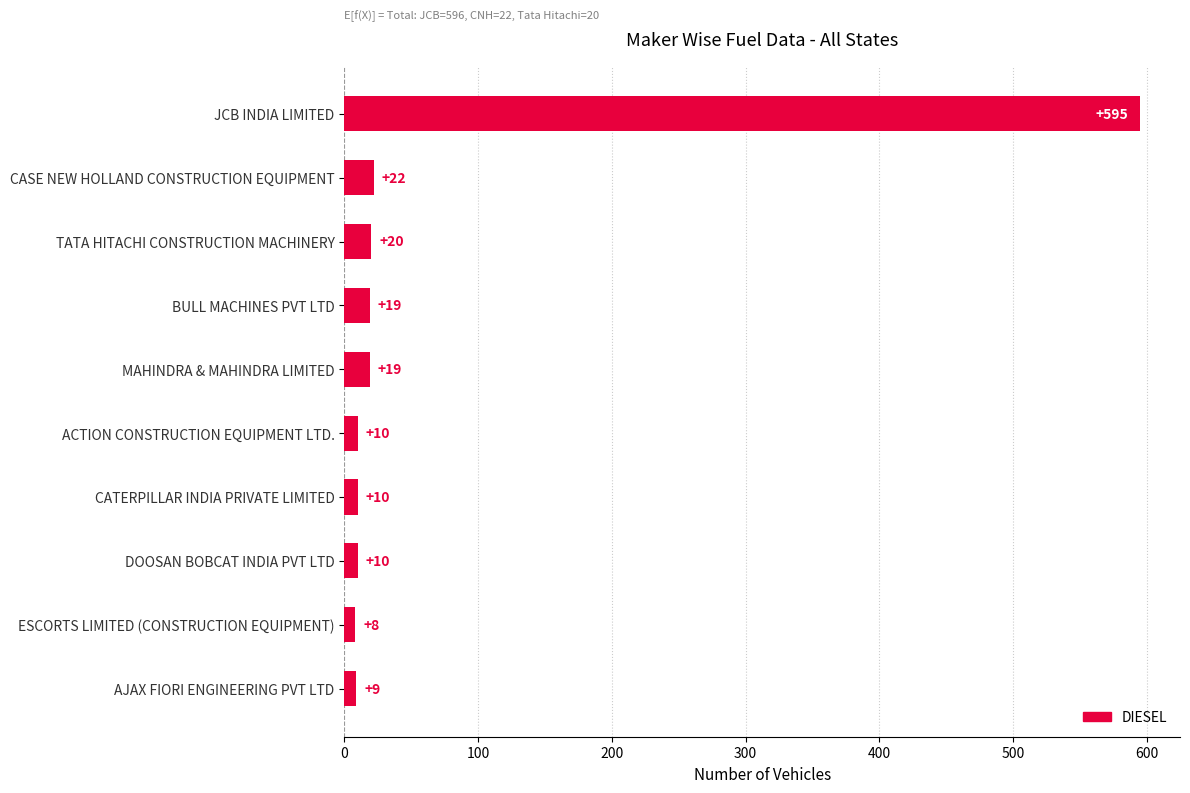

The chart shows a value of 186 at JCB INDIA LIMITED. True or false?

False